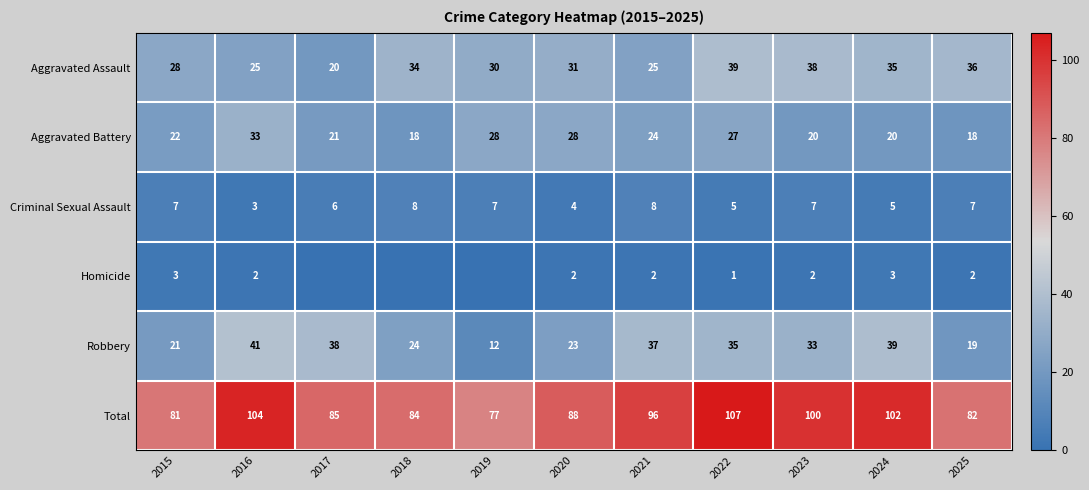

At which label is Robbery closest to 26?

2018